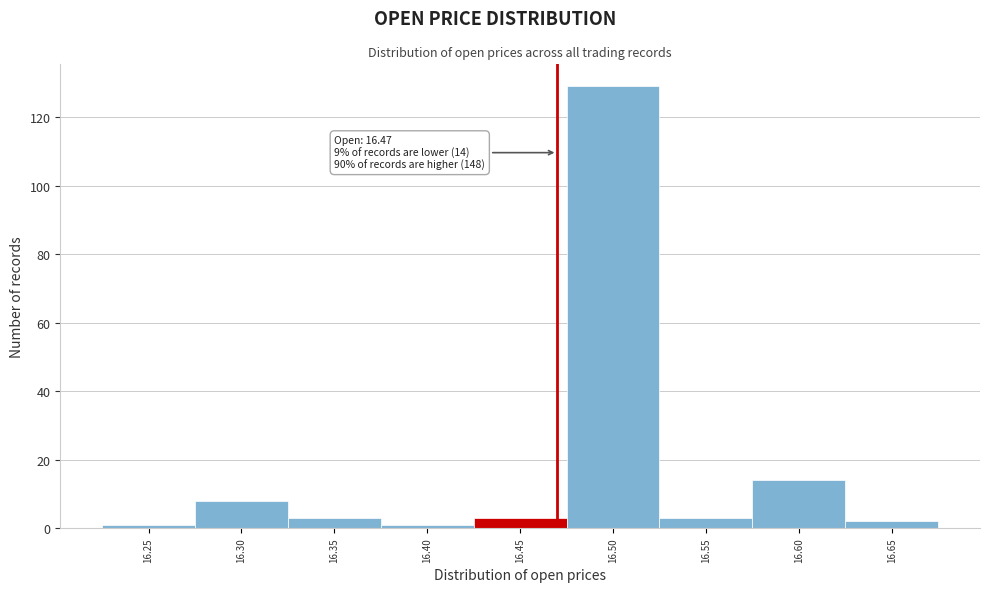

Which range on the x-axis has the tallest bar?

16.475 to 16.525